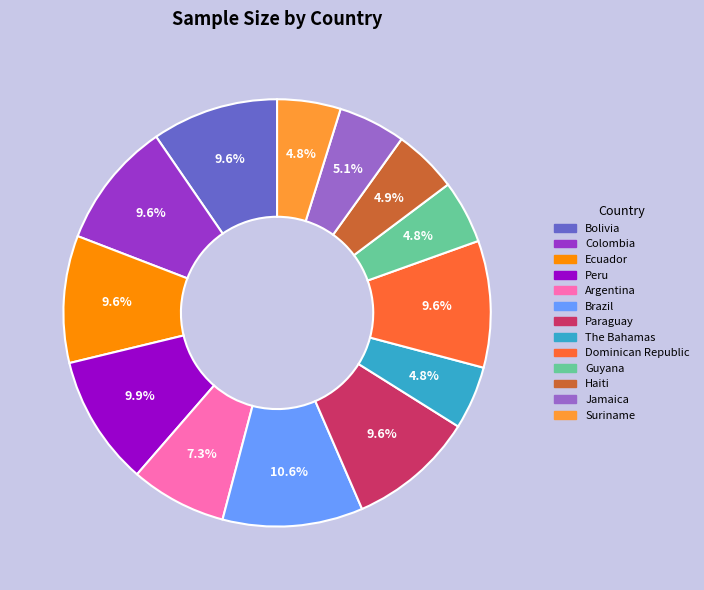

How many slices are in this pie chart?

13